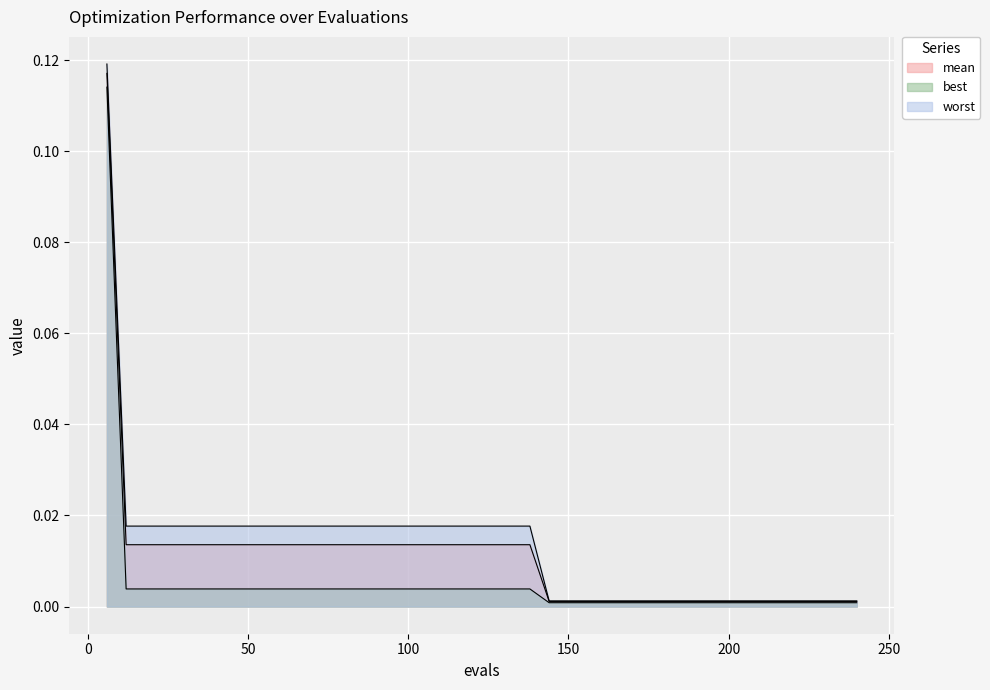

Which category has the highest value across all series?

6